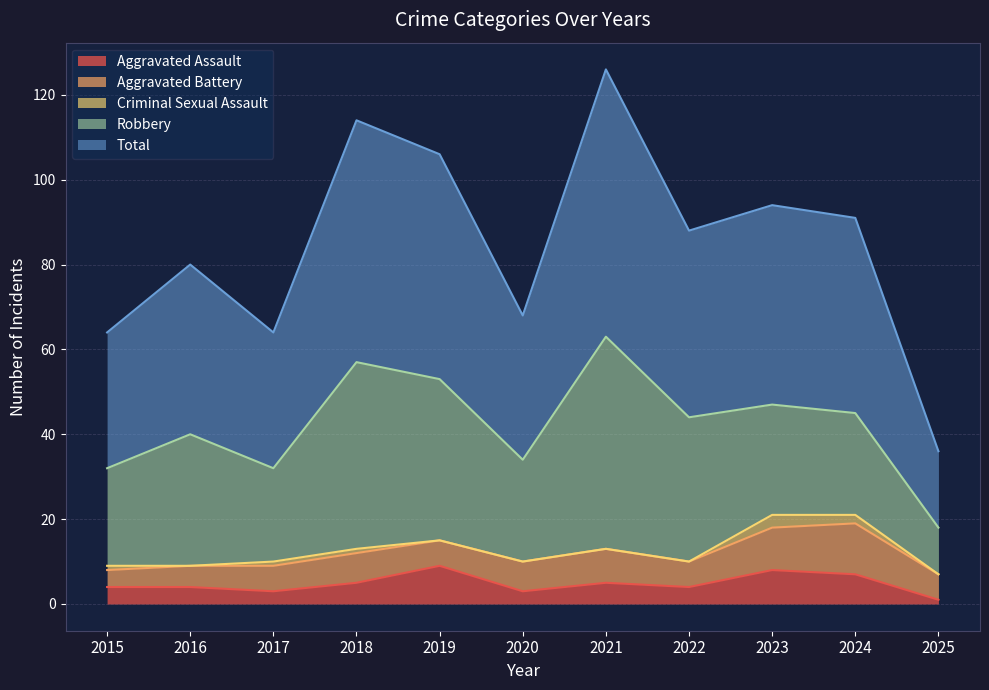

At which category does Aggravated Battery reach its first local peak?

2018